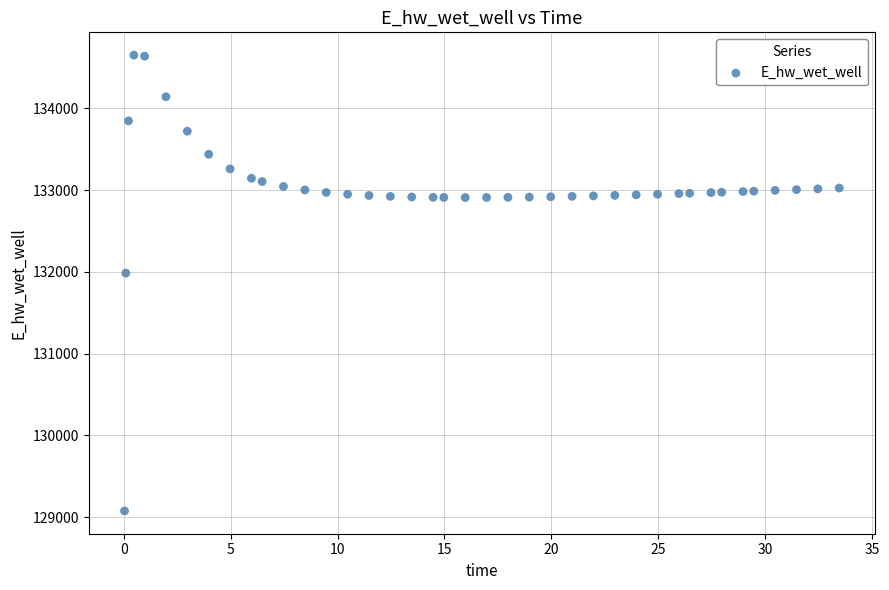

What Y value in the scatter plot is closest to 131863?

131984.6